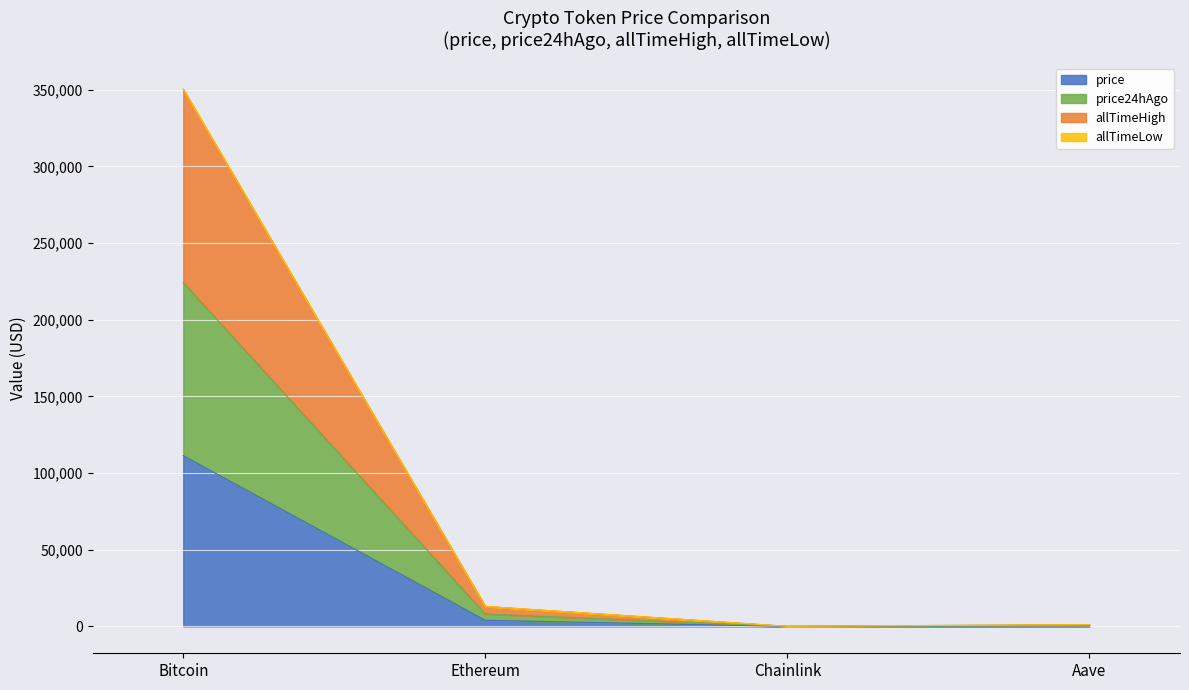

What is the label of the 4th point from the right?

Bitcoin